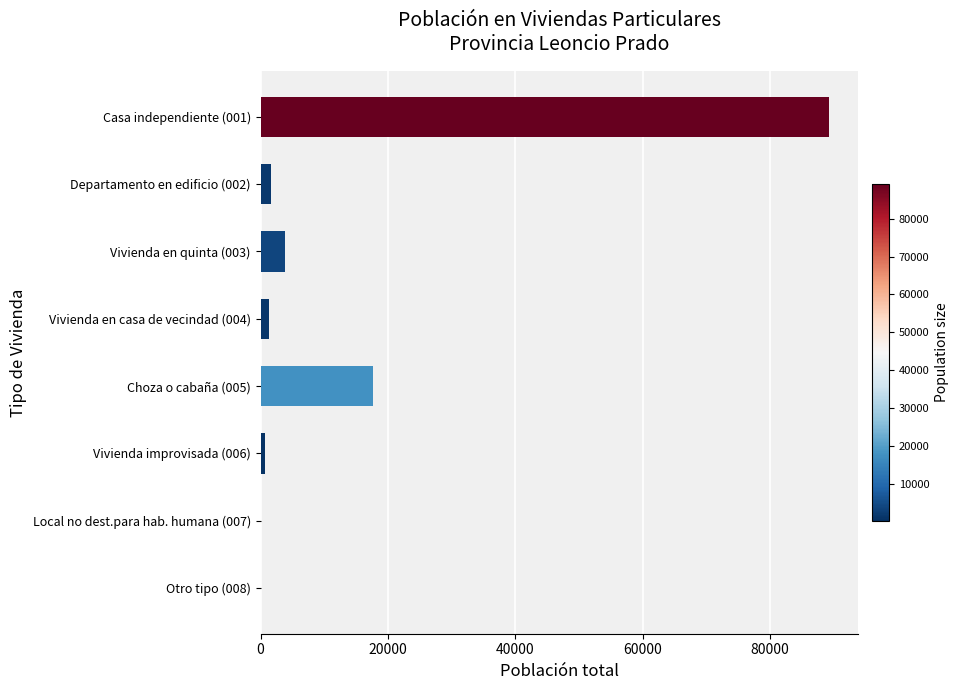

What is the greatest value displayed?

89295